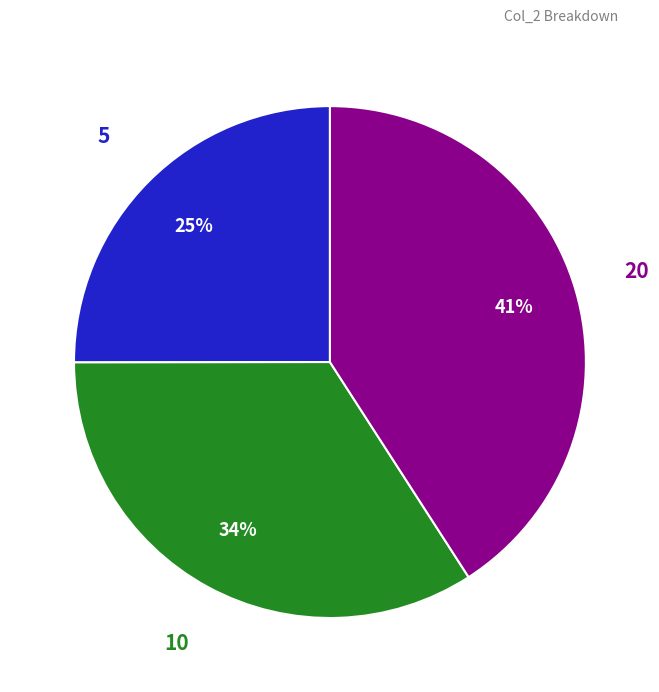

What is the largest slice in the pie chart?

20